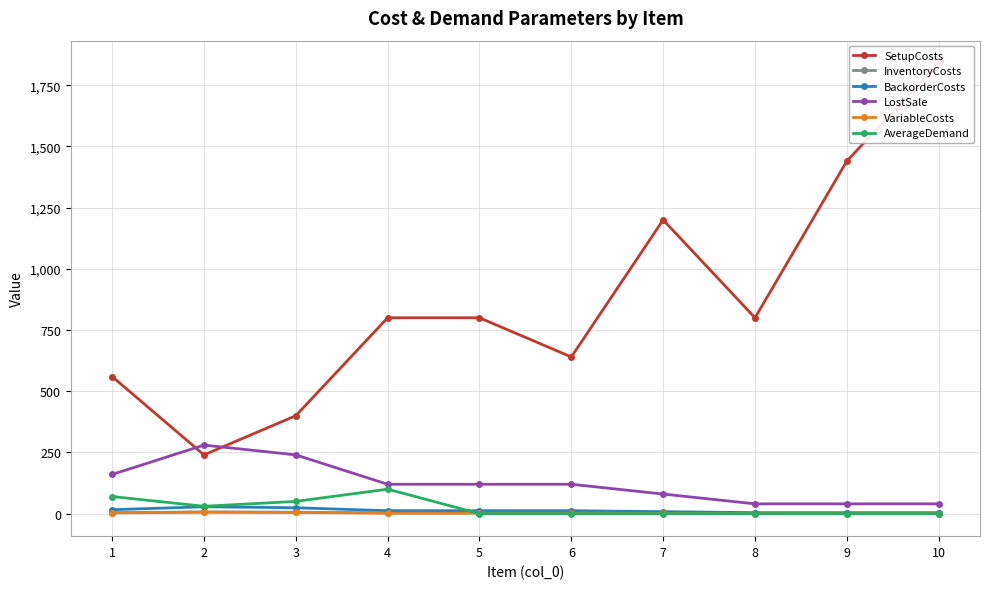

Which category has the highest value in the LostSale series?

2